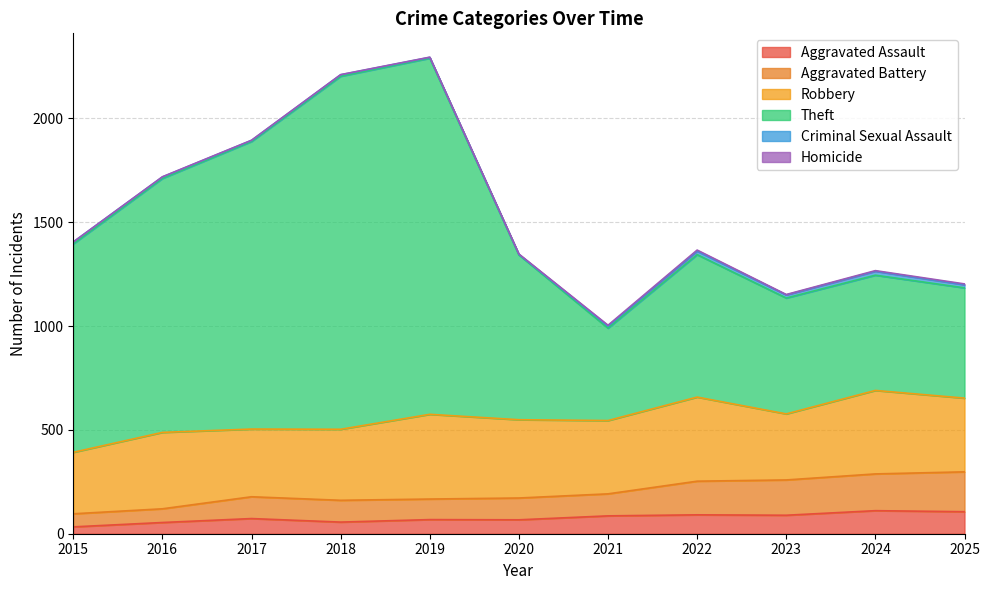

Does the chart have visible grid lines?

Yes